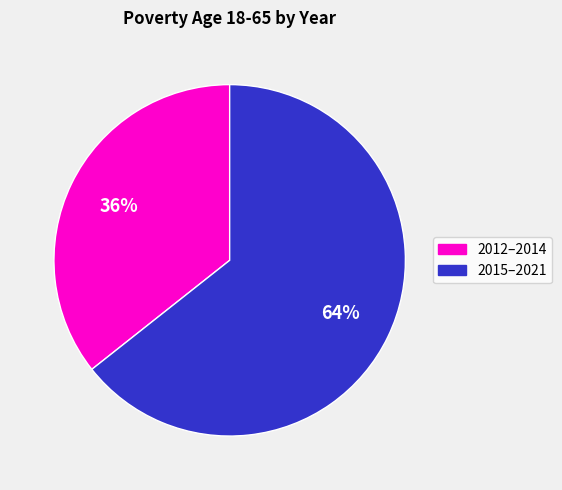

Count the number of slices in the pie.

2